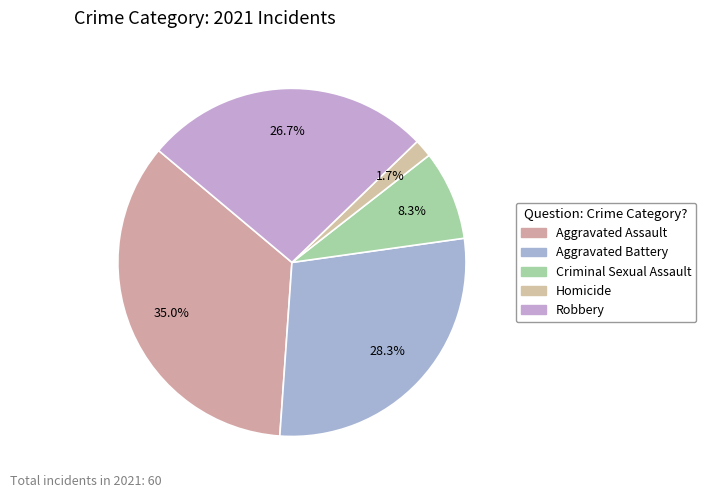

To the nearest percent, what is the difference between the Criminal Sexual Assault and Homicide slice percentages?

7%